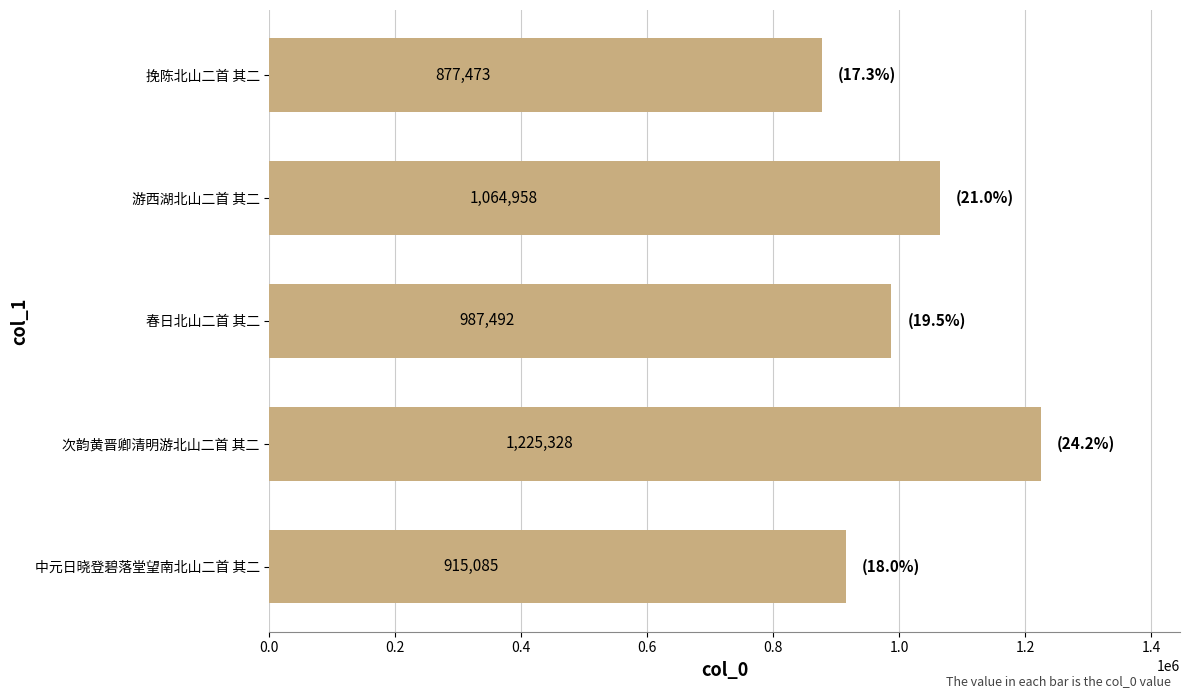

Count the values in the range 915085 to 1064958.

3